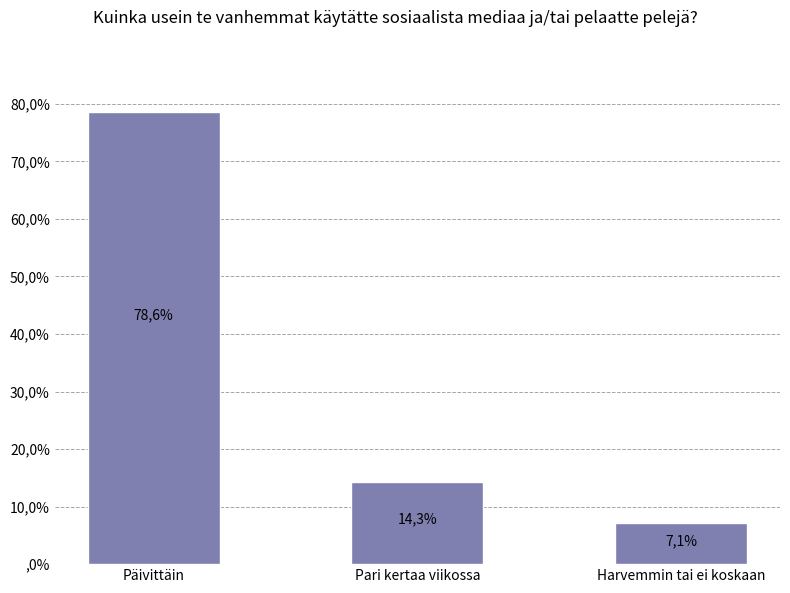

Rank the categories by value from lowest to highest.

Harvemmin tai ei koskaan, Pari kertaa viikossa, Päivittäin